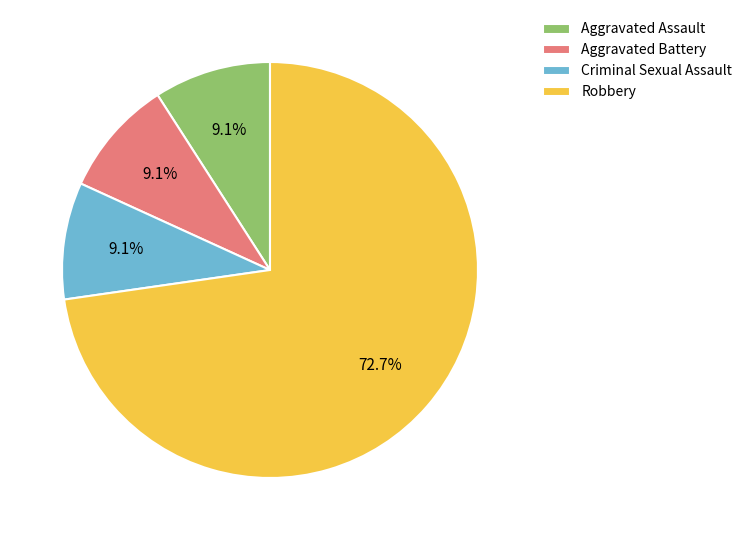

To the nearest percent, what is the average slice percentage?

25%